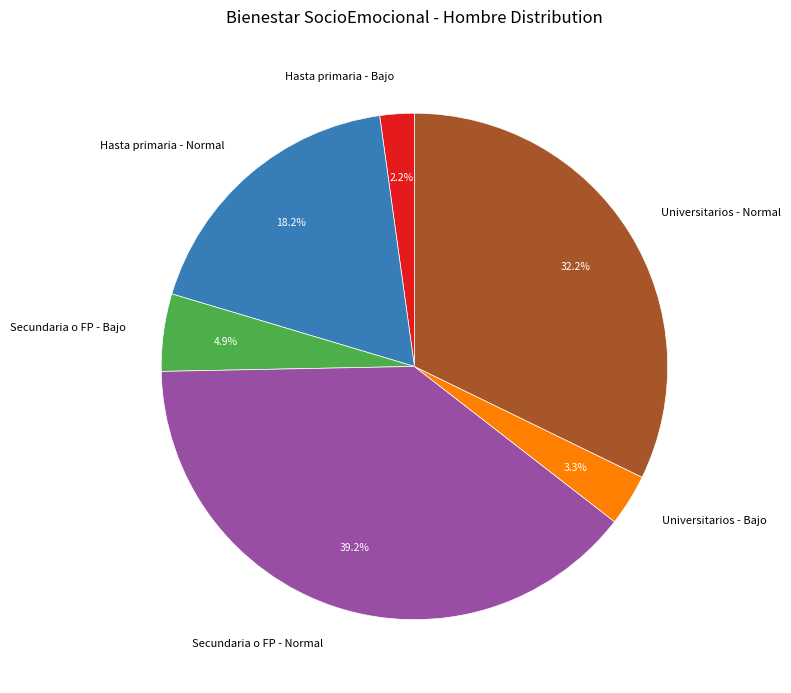

Between Secundaria o FP - Normal and Hasta primaria - Normal, which is larger?

Secundaria o FP - Normal